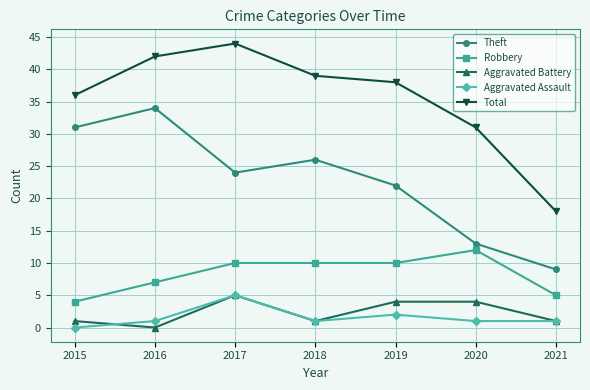

Count the number of categories in the chart.

7